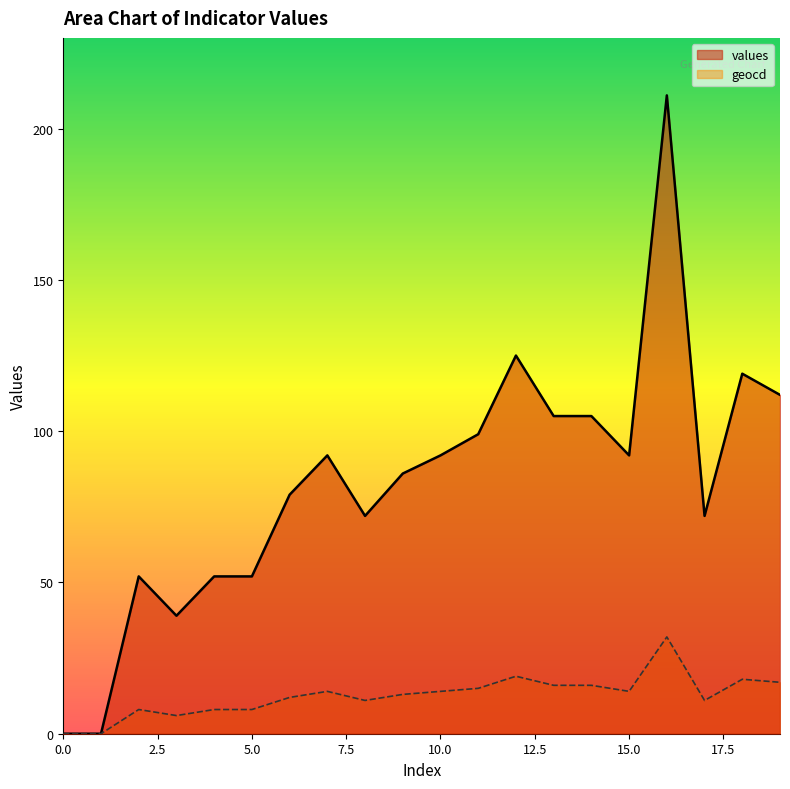

What is the difference between the maximum and minimum values in the geocd series?

32